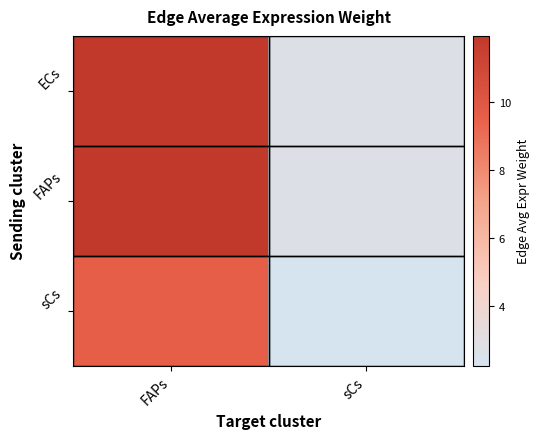

At which category is the sum across all series the highest?

FAPs